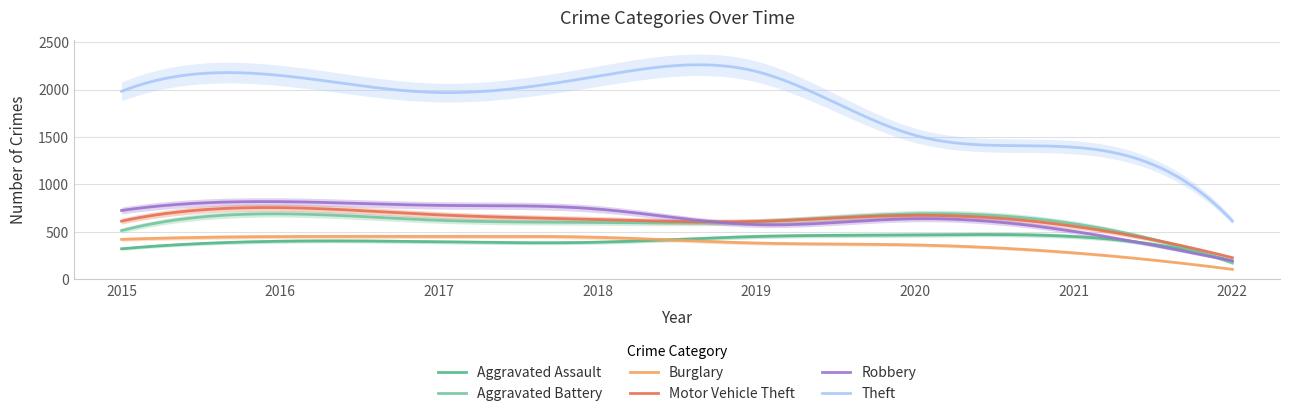

Is it true that Motor Vehicle Theft equals 824 at 2018?

False